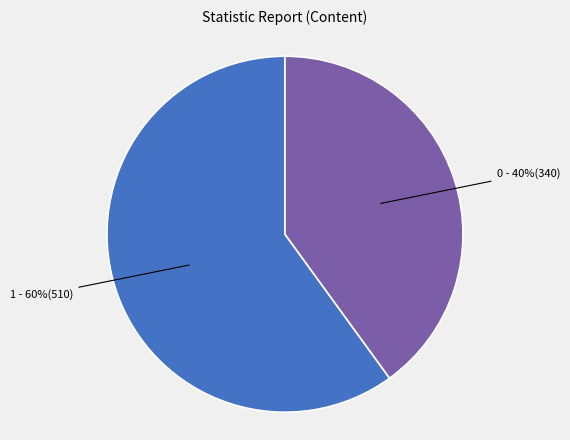

To the nearest percent, what is the average slice percentage?

50%